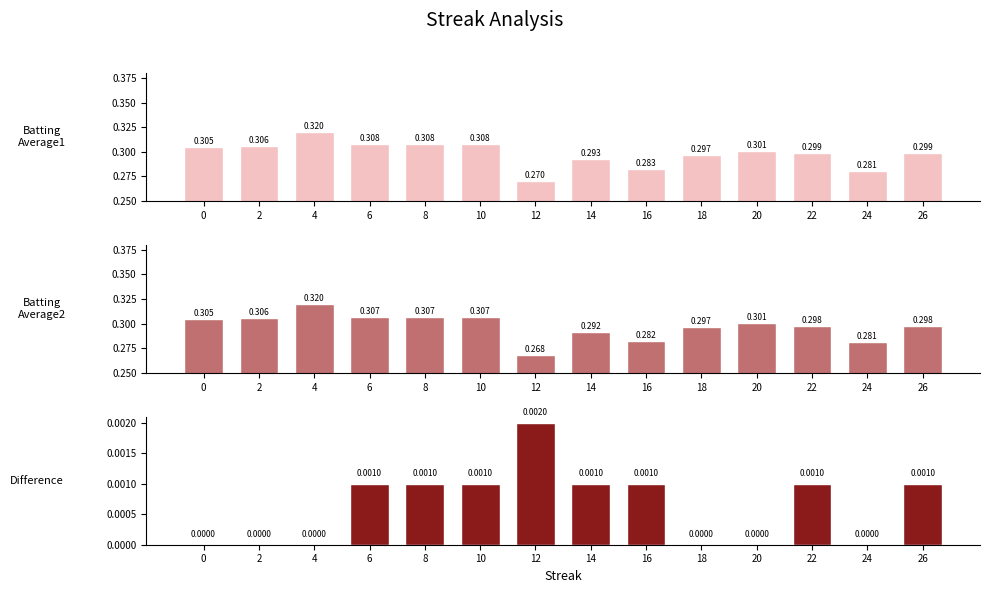

What is the difference between the highest and lowest values at 18?

0.3